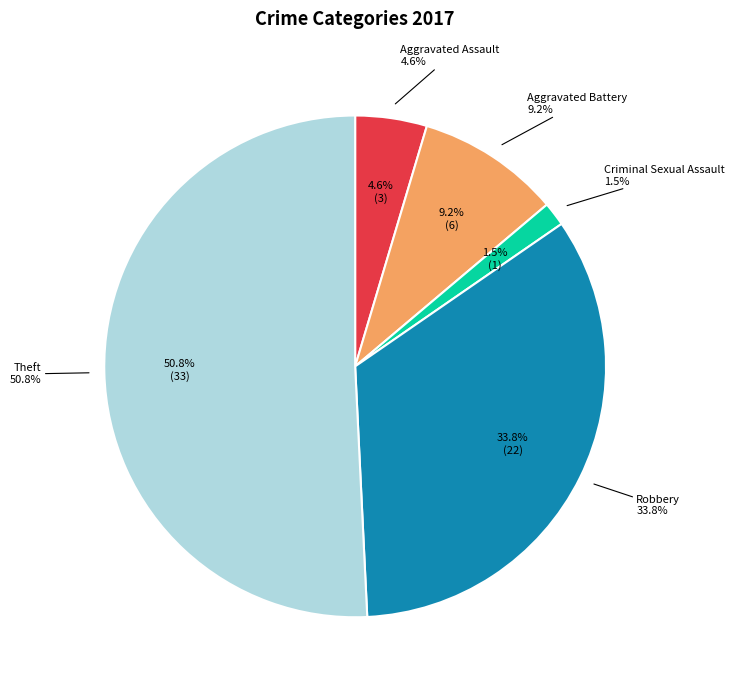

Is the sum of Robbery and Aggravated Assault greater than half?

No